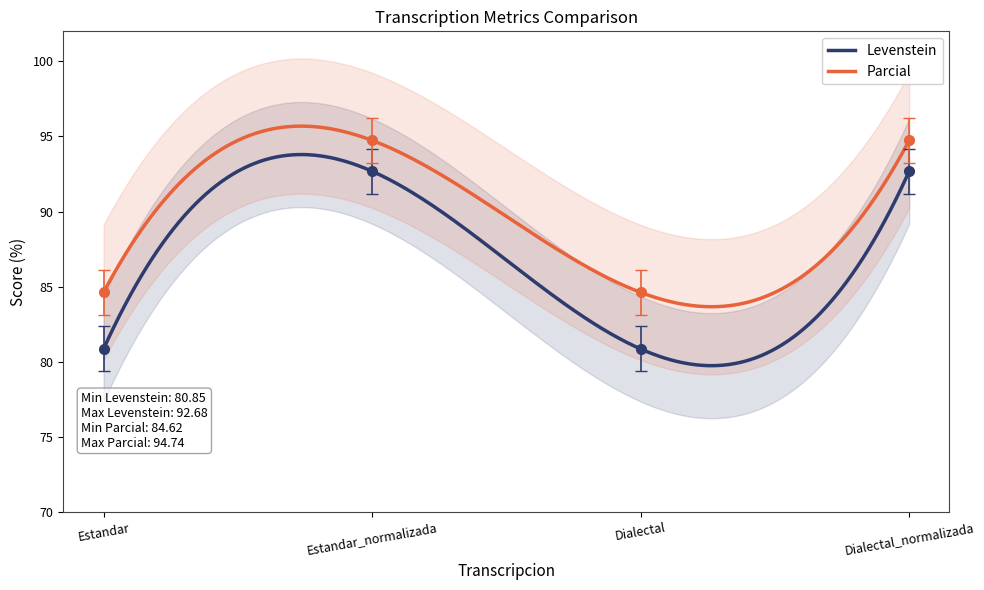

Where is Parcial nearest to the value 85?

Estandar